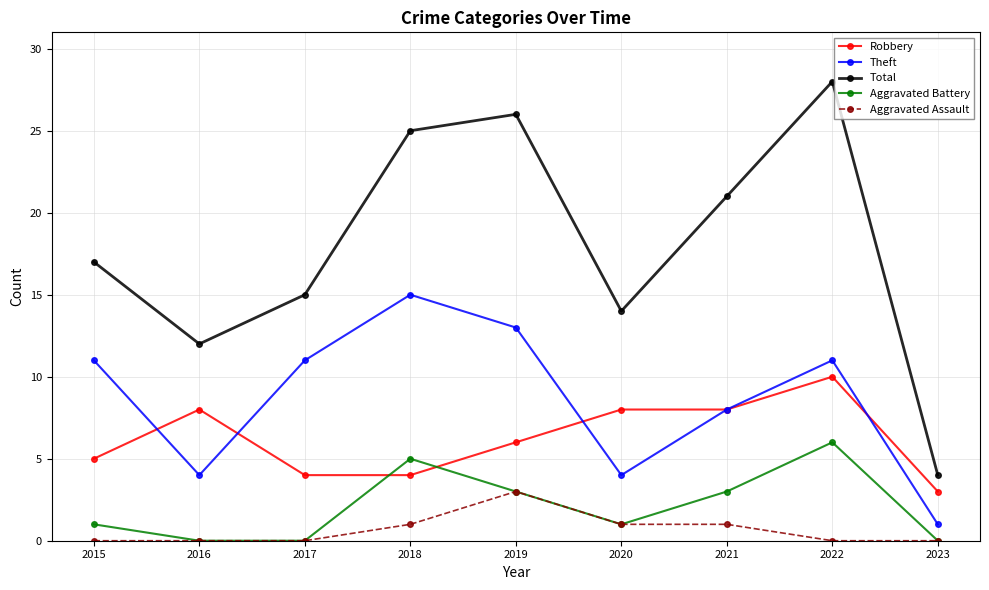

What is the difference between the second highest and second lowest values in the Aggravated Assault series?

1